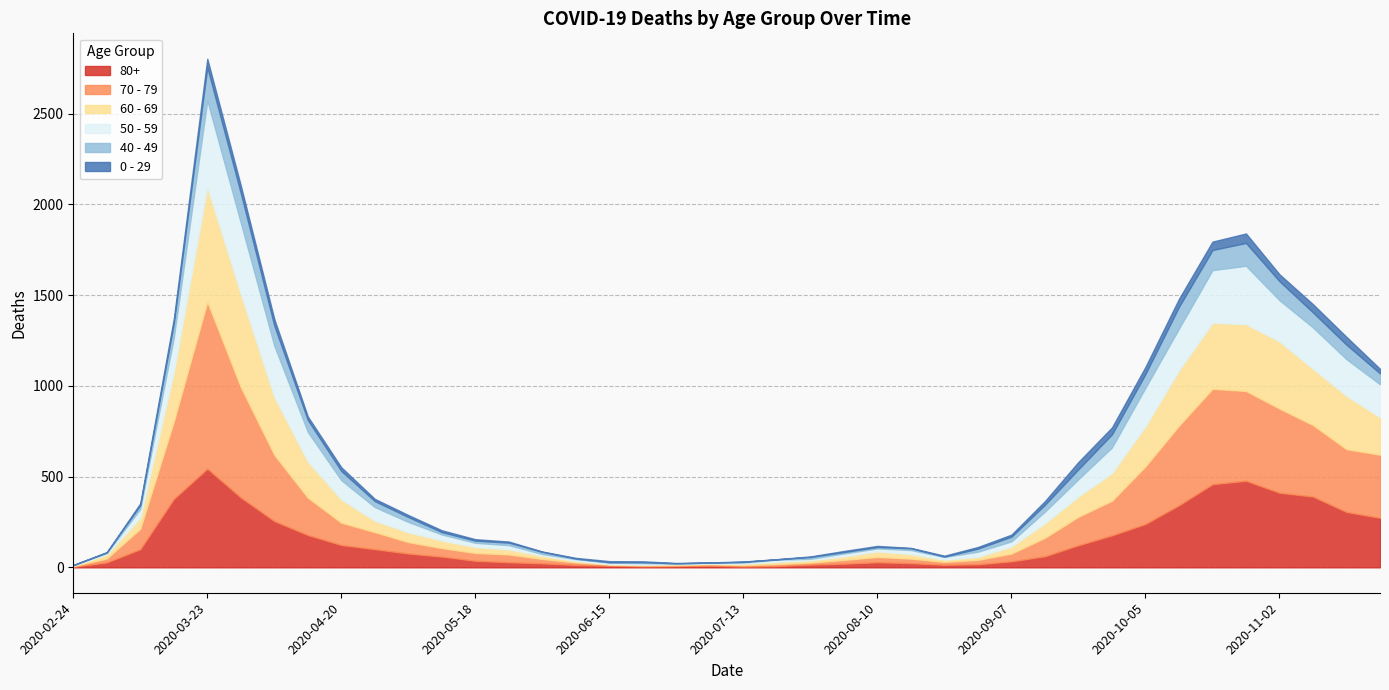

Does the chart display data point markers on the line(s)?

No